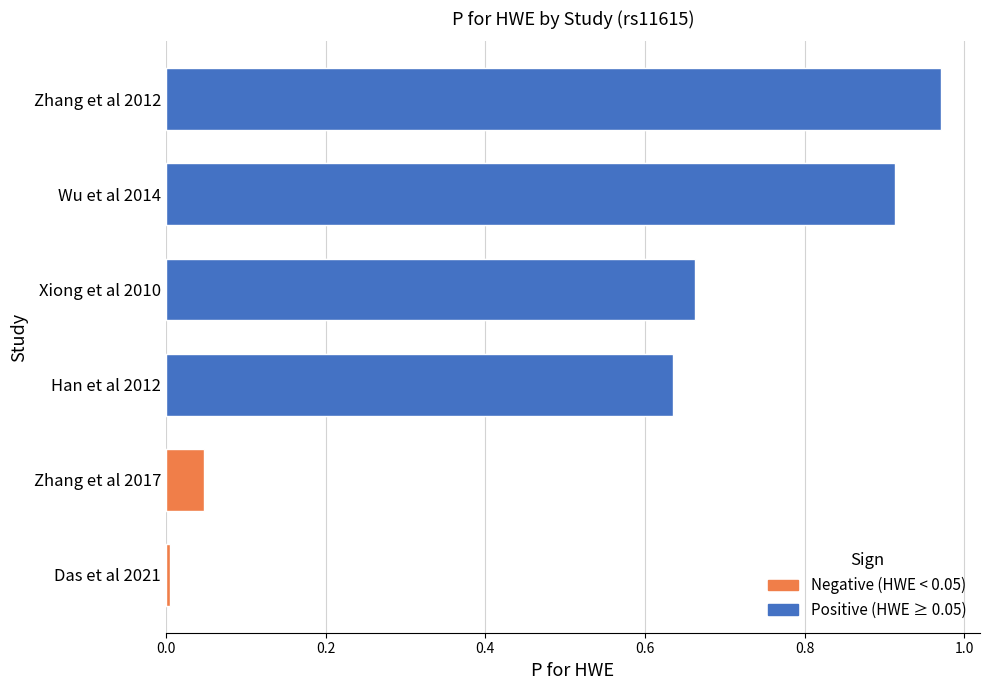

Reading right to left, list all the values displayed in this chart.

Xiong et al 2010=0.7	Zhang et al 2012=1.0	Han et al 2012=0.6	Wu et al 2014=0.9	Zhang et al 2017=0.0	Das et al 2021=0.0